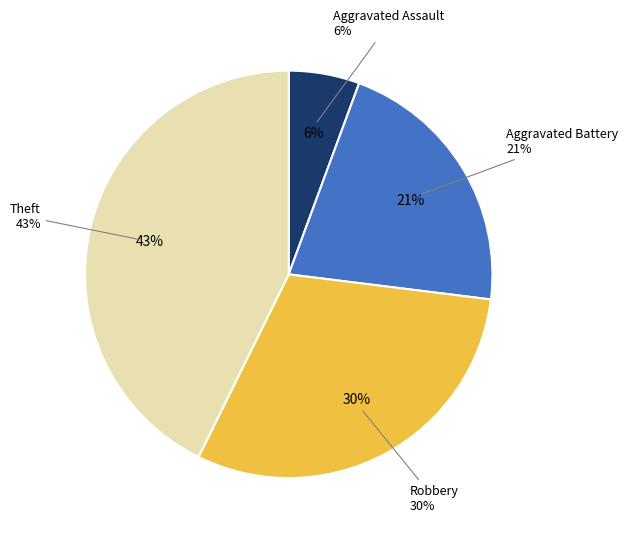

Rank the categories by value from lowest to highest.

Aggravated Assault, Aggravated Battery, Robbery, Theft